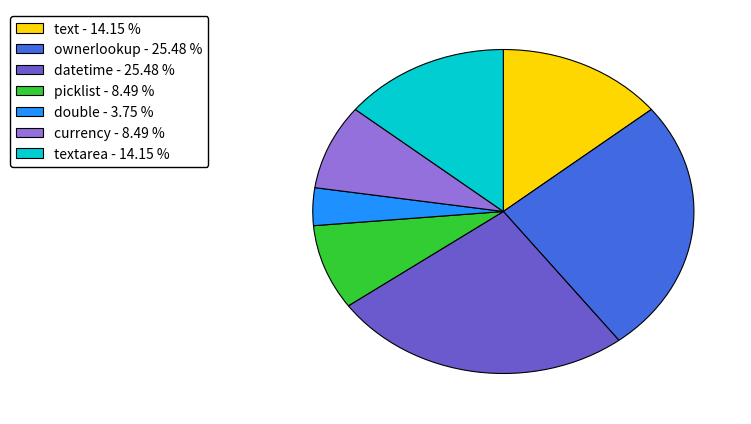

Is there any slice that represents more than half of the pie?

No